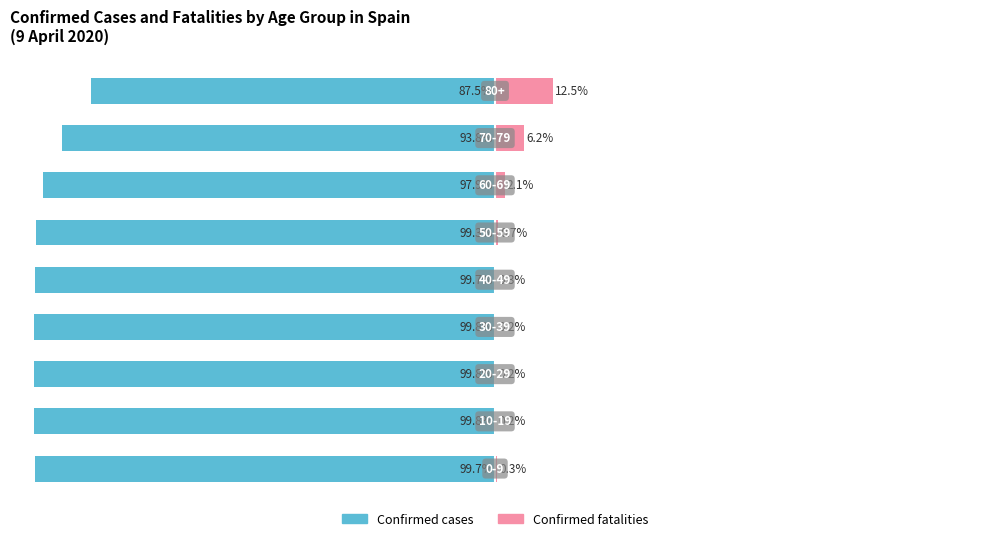

How many bars are there in total?

18